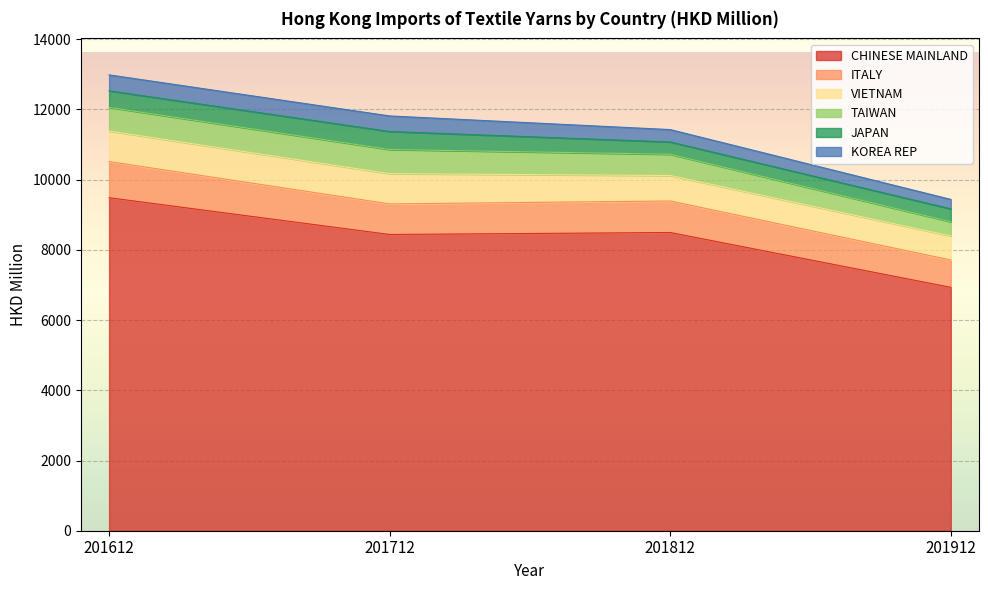

At which label does KOREA REP first exceed 443?

201612